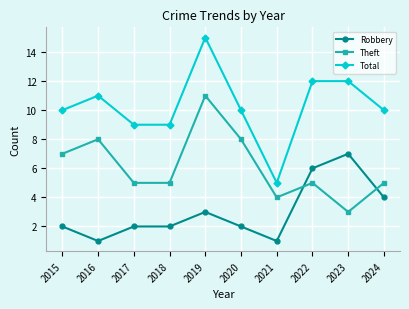

Count the number of categories in the chart.

10